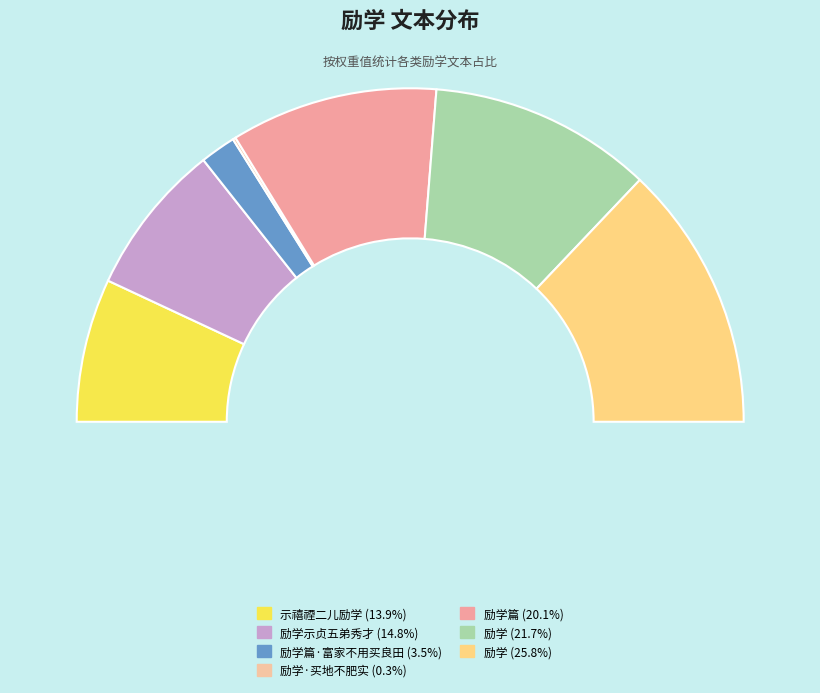

Which slice is the largest?

励学